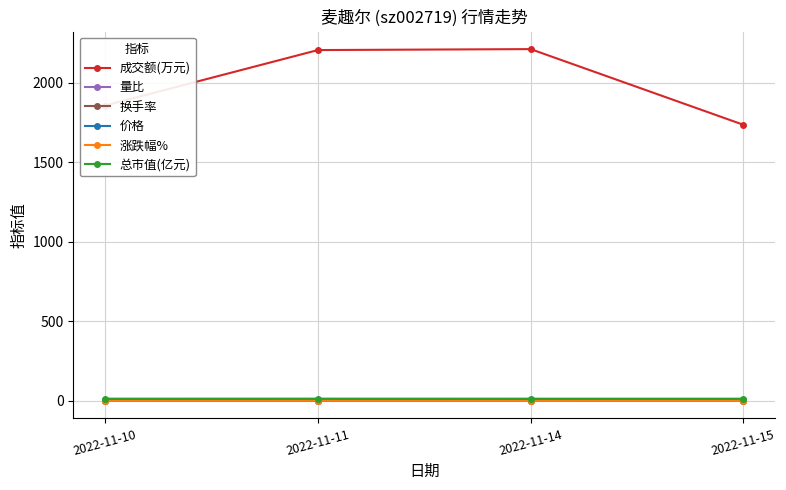

What is the spread (max minus min) of values at 2022-11-14?

2213.0